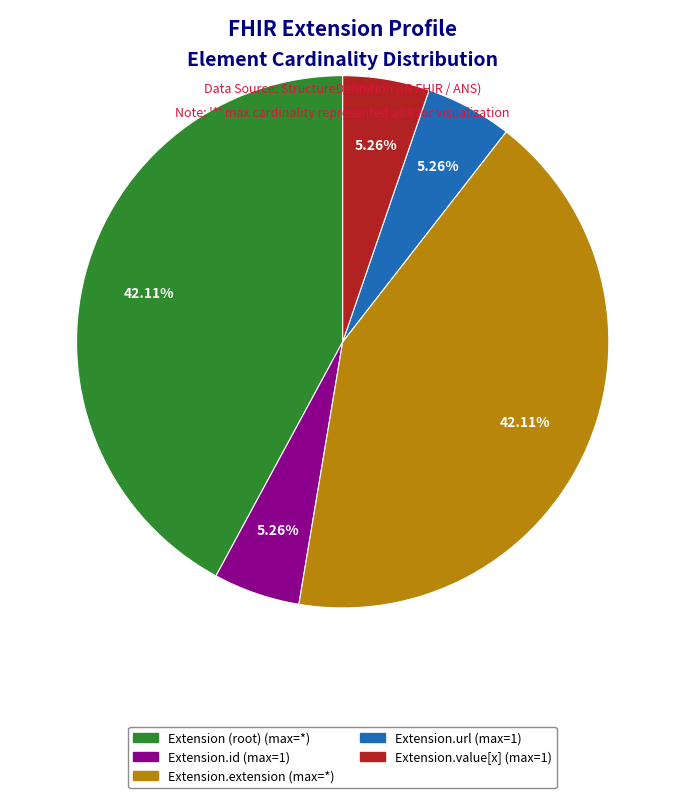

Does any single category account for the majority?

No